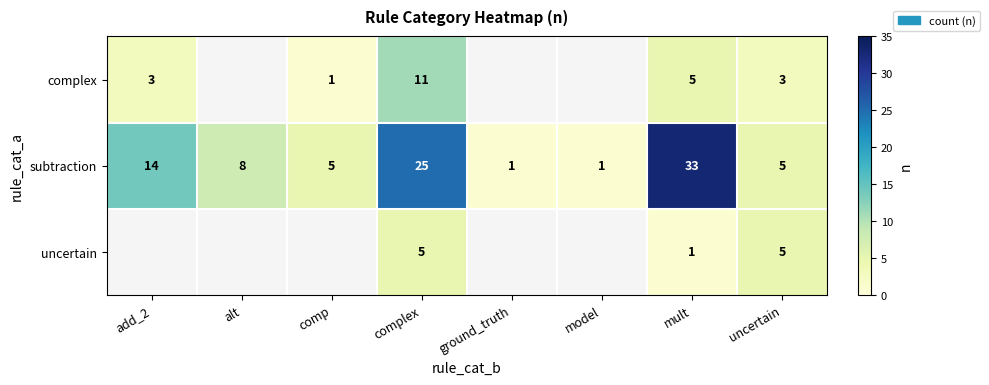

Where does the subtraction series first go above 8?

add_2